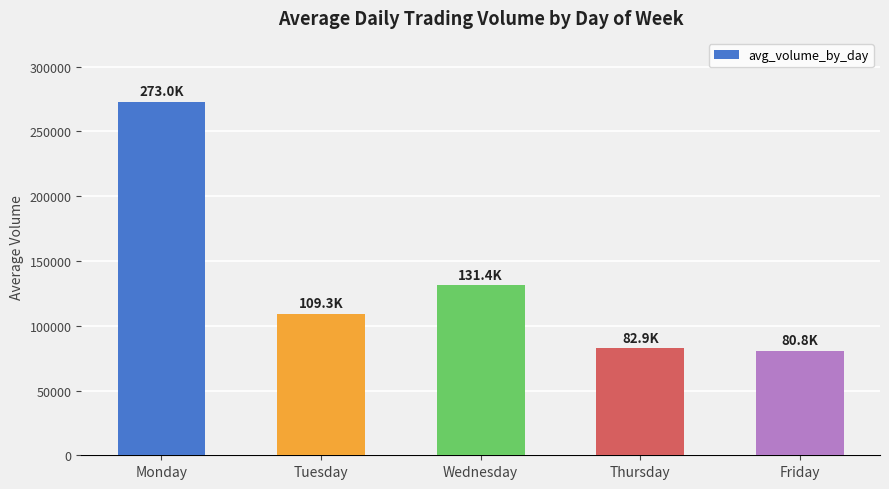

What is the approximate value at Monday?

273041